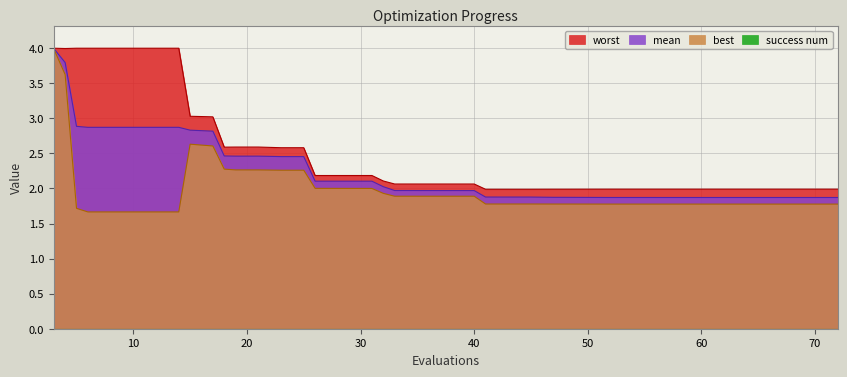

True or false: worst and mean intersect in this chart.

False